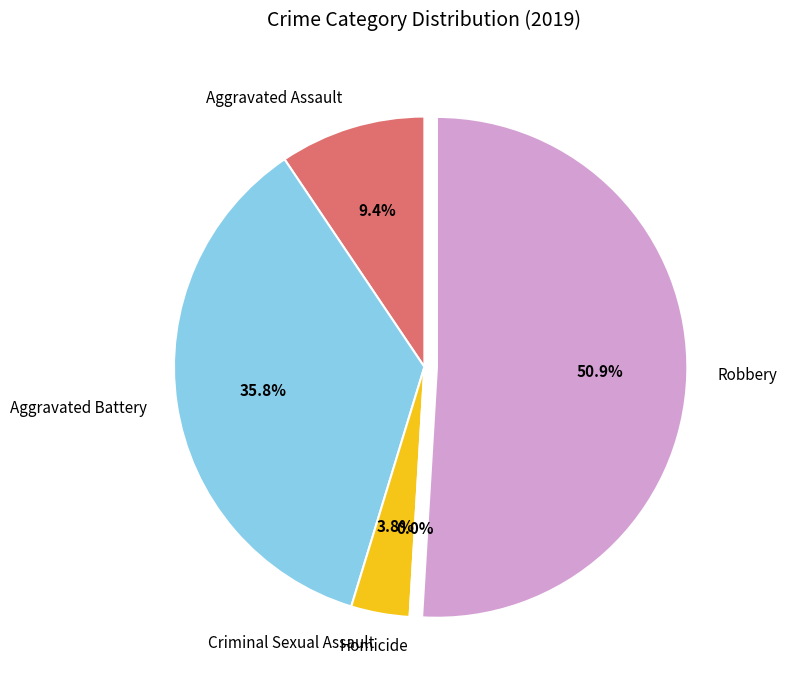

To the nearest percent, what portion does Aggravated Battery represent?

36%